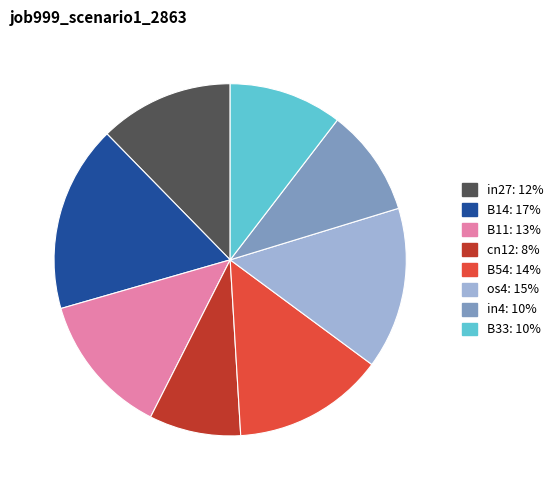

Is there any slice that represents more than half of the pie?

No